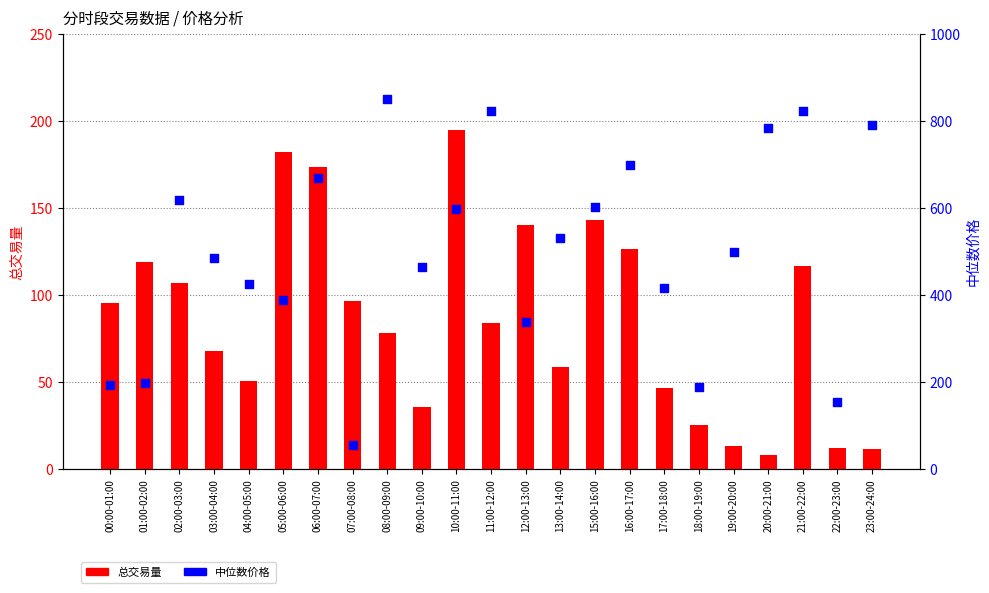

Which series contains the highest Y value?

中位数价格